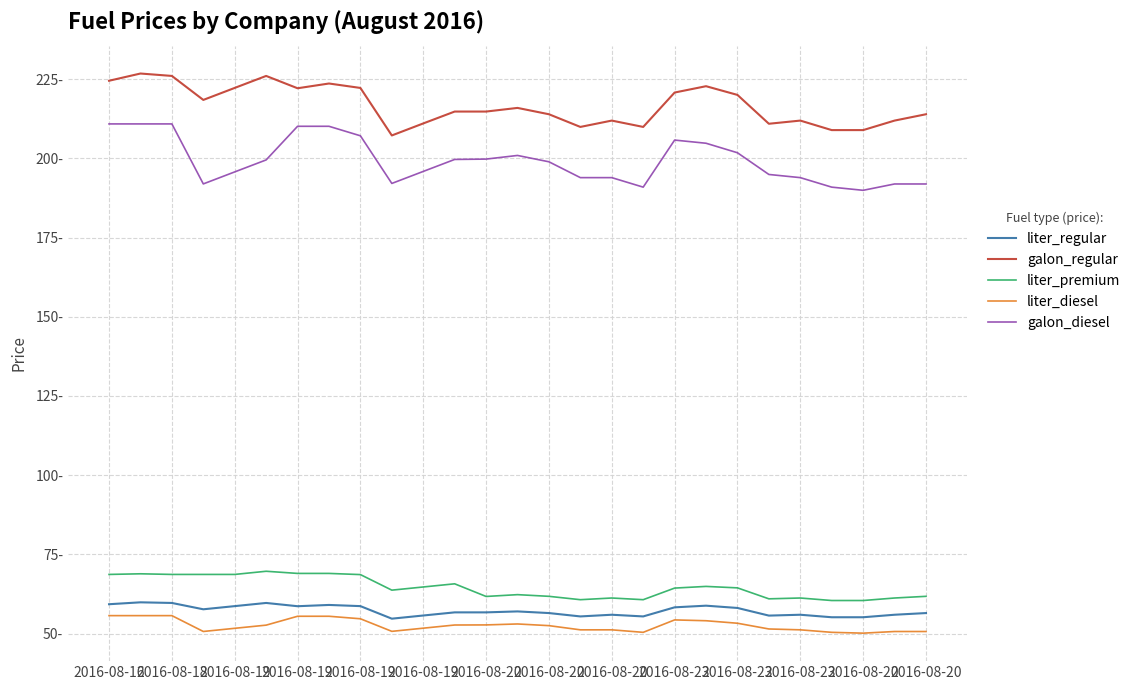

What are all the series names shown in the legend?

liter_regular, galon_regular, liter_premium, liter_diesel, galon_diesel